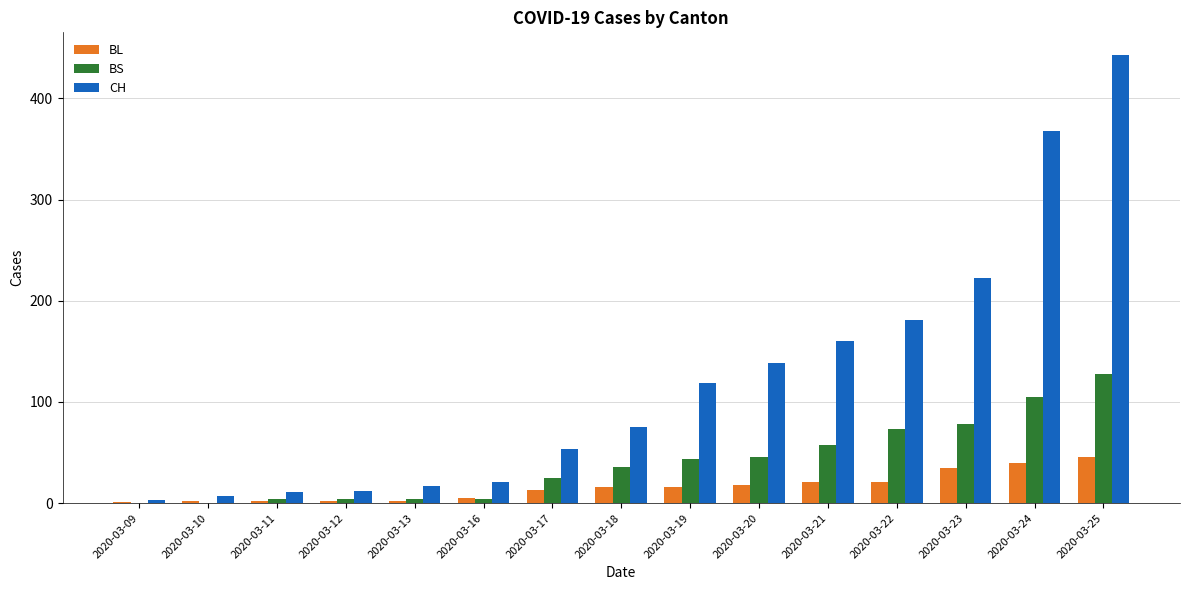

Which series has the largest total across all categories?

CH